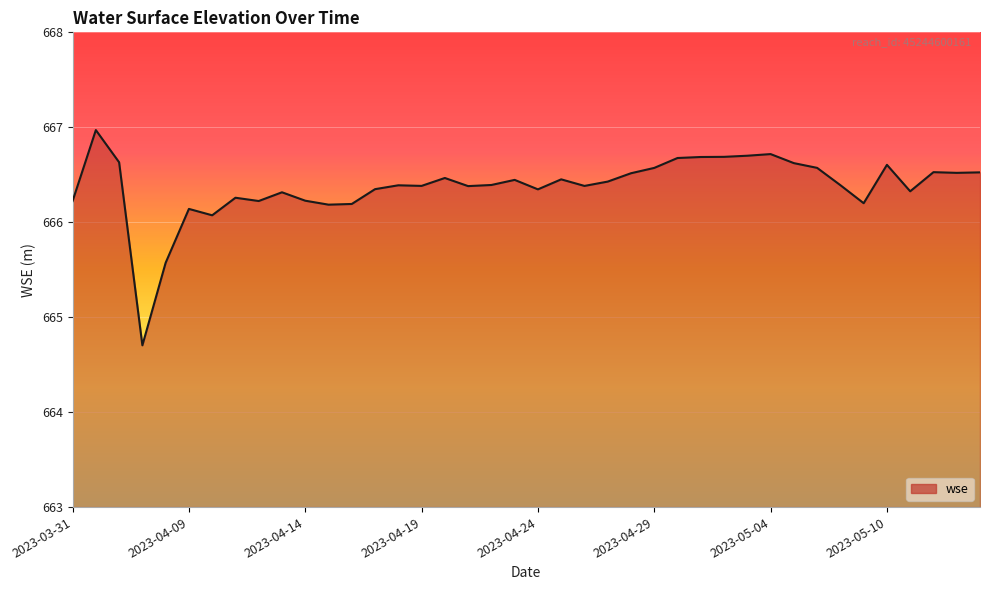

Does the chart have visible grid lines?

Yes